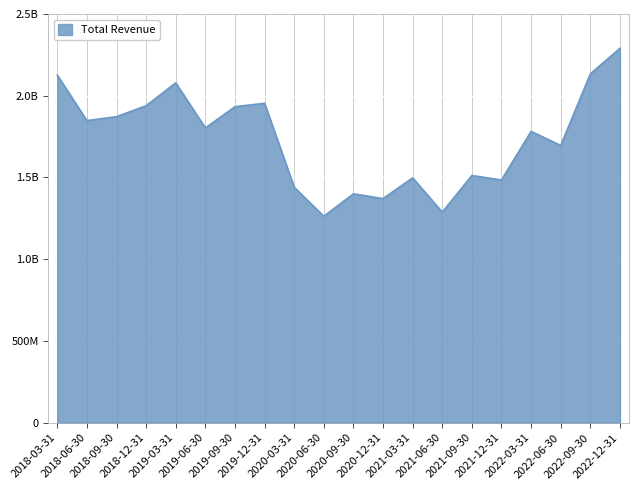

Reading left to right, list all the values displayed in this chart.

2126000000	1848000000	1872000000	1939000000	2079000000	1803000000	1933000000	1954000000	1440000000	1263000000	1400000000	1371000000	1498000000	1288000000	1512000000	1485000000	1782000000	1696000000	2134000000	2290000000